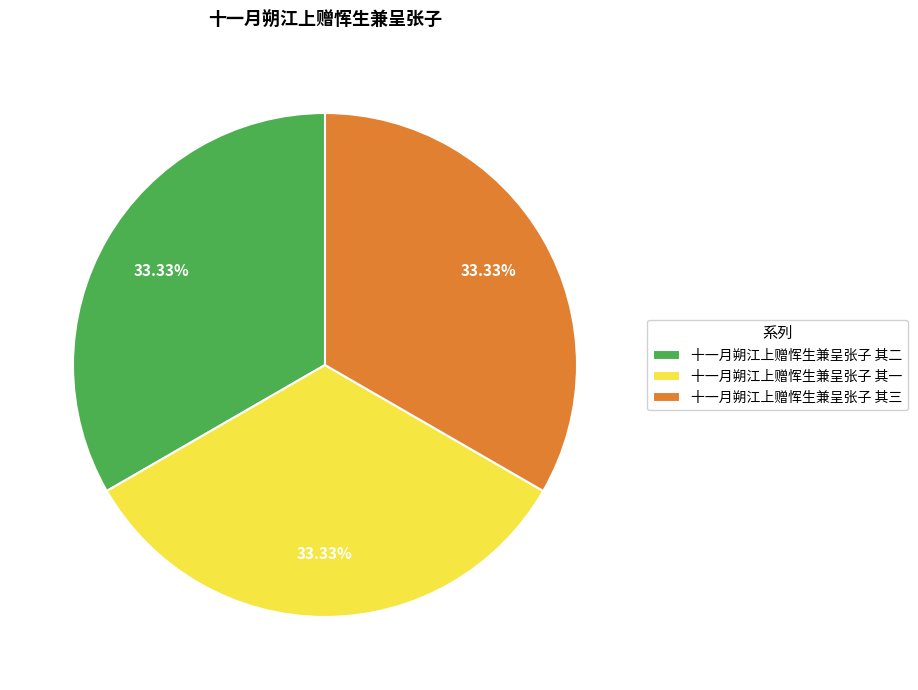

What is the ratio of the value at 十一月朔江上赠恽生兼呈张子 其三 to the value at 十一月朔江上赠恽生兼呈张子 其一?

1.0